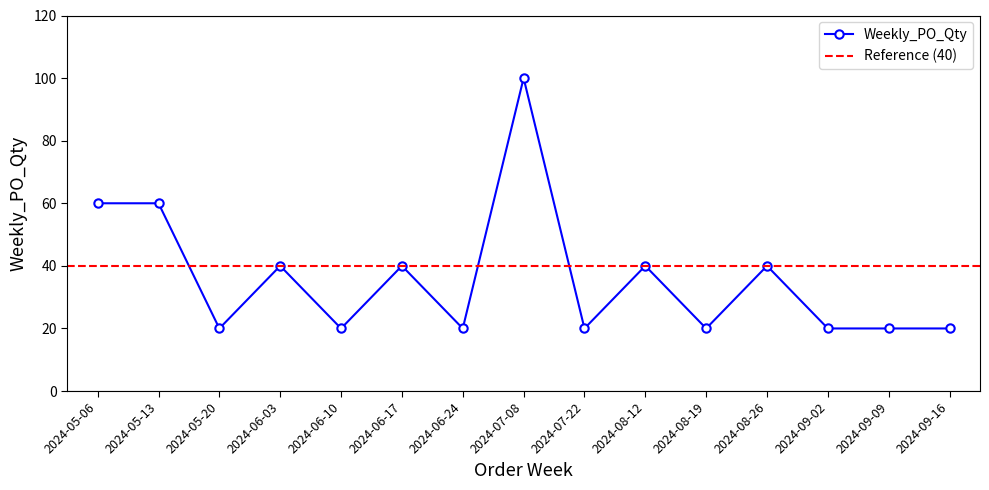

Does the chart display data point markers on the line(s)?

Yes